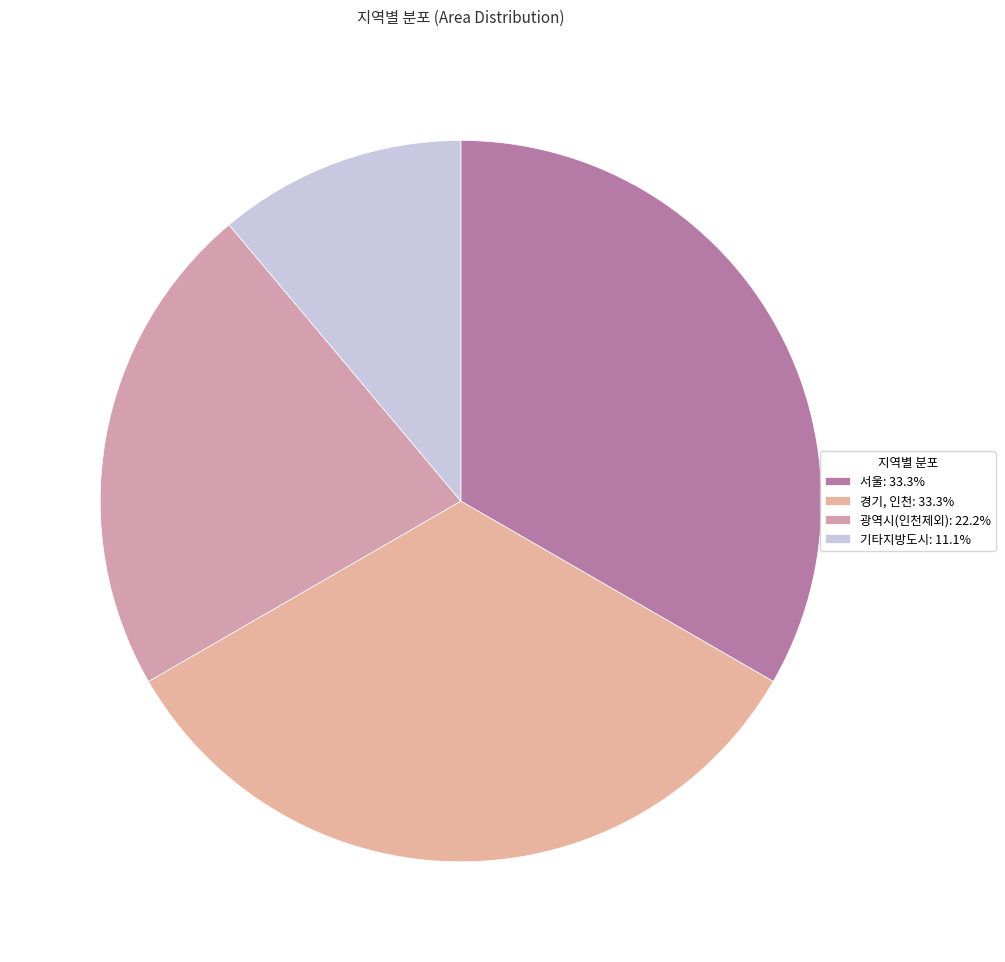

How many segments does this pie chart have?

4